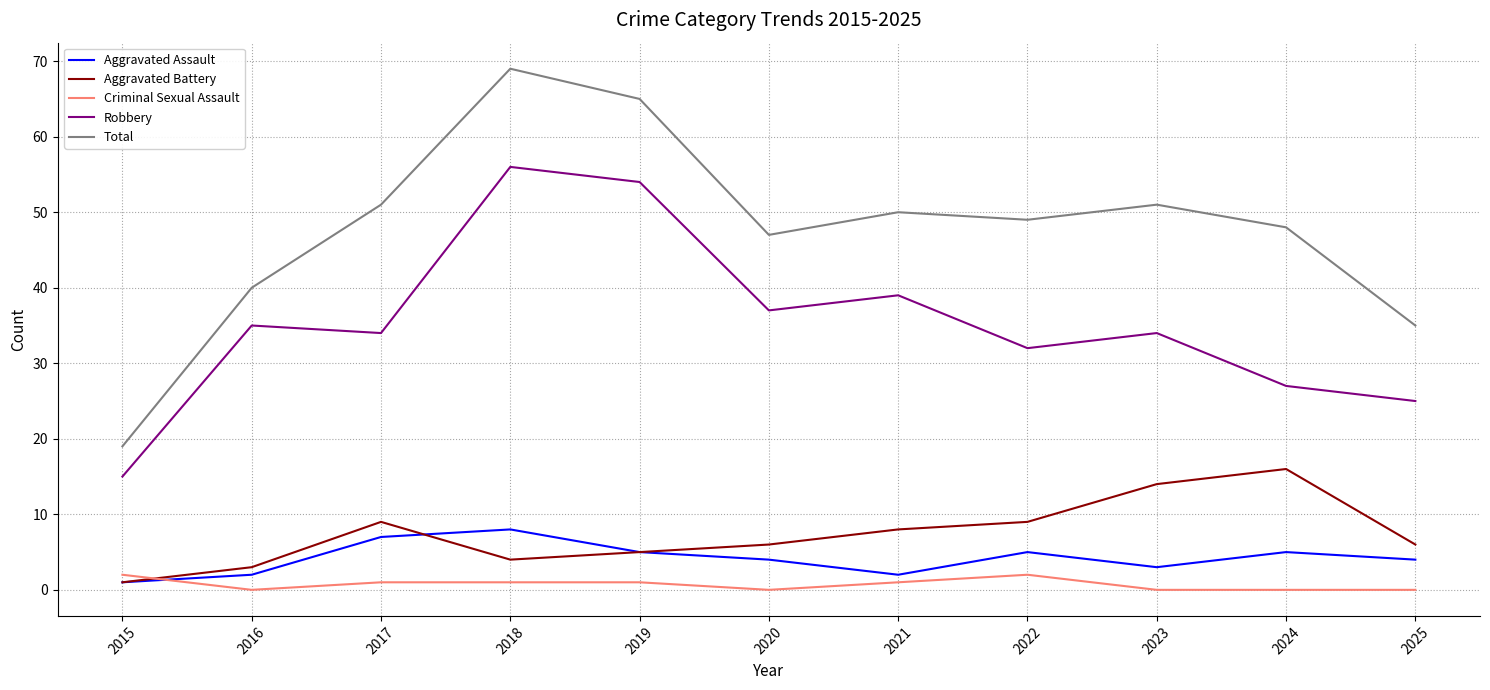

Is the value of Total at 2025 greater than the value of Aggravated Assault at 2016?

Yes